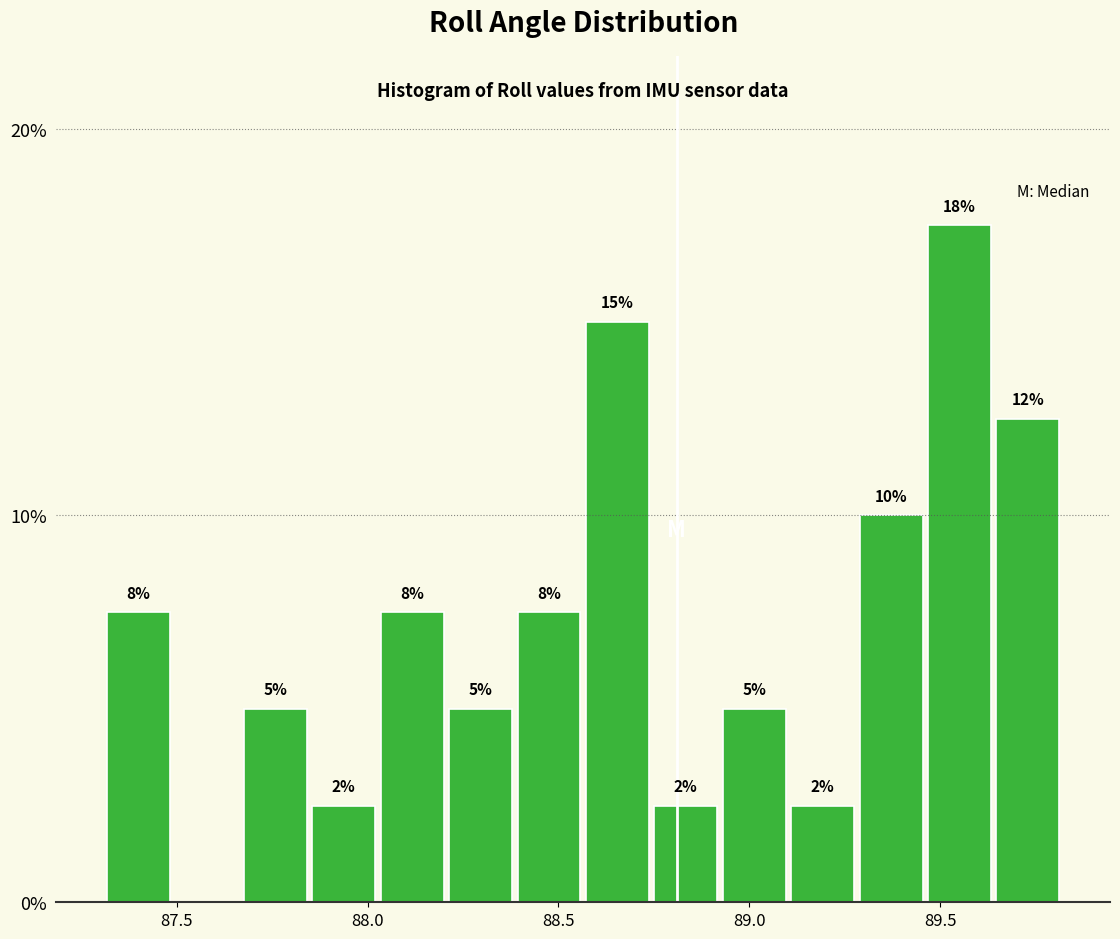

Read against the x-axis, roughly where is the centre of the tallest bar?

89.55